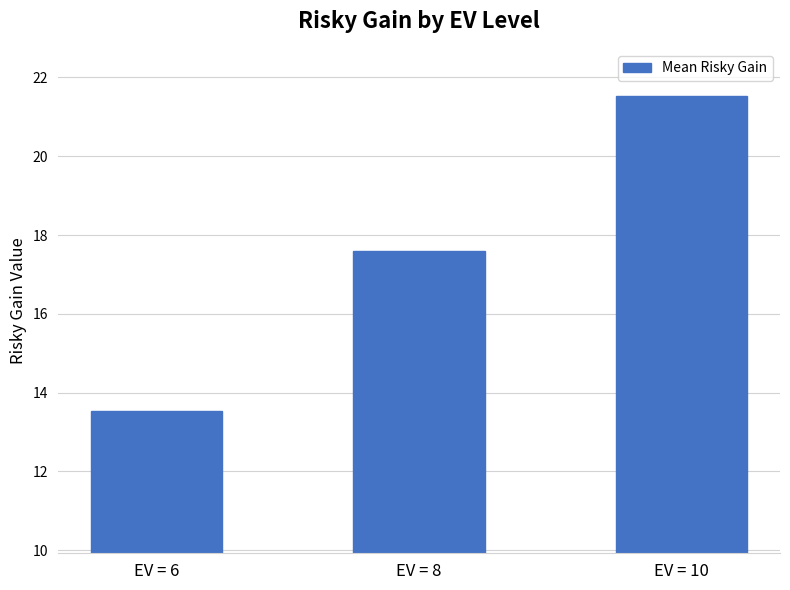

Reading right to left, transcribe all the data shown in this chart.

EV = 10=21.5	EV = 8=17.6	EV = 6=13.5